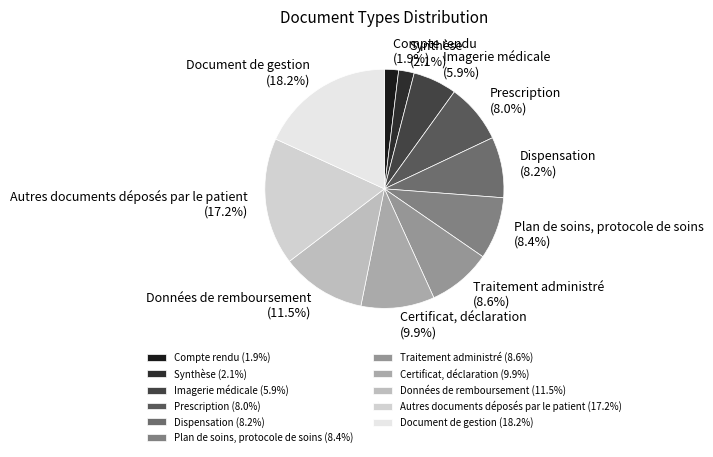

Count the number of slices in the pie.

11